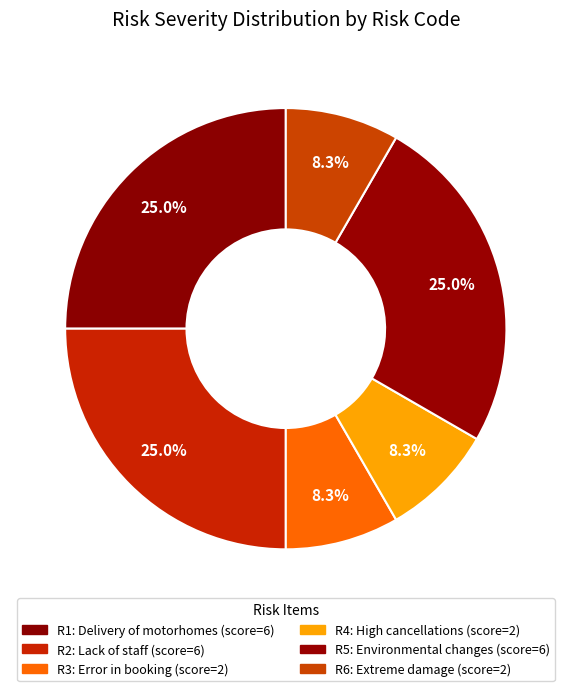

Is there any slice that represents more than half of the pie?

No